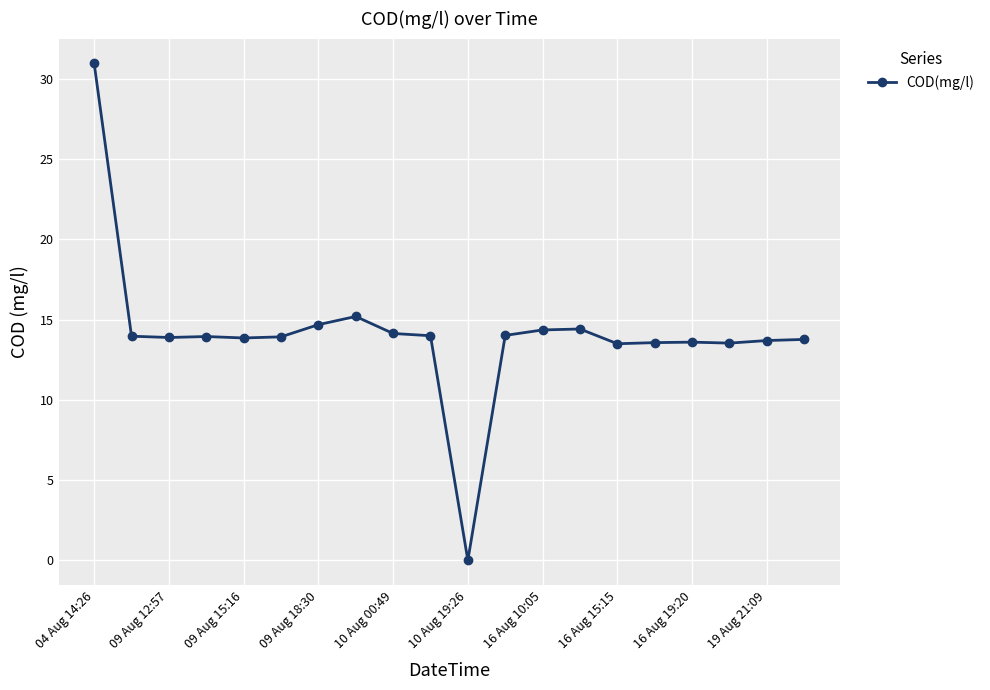

How many lines are shown in the chart?

1